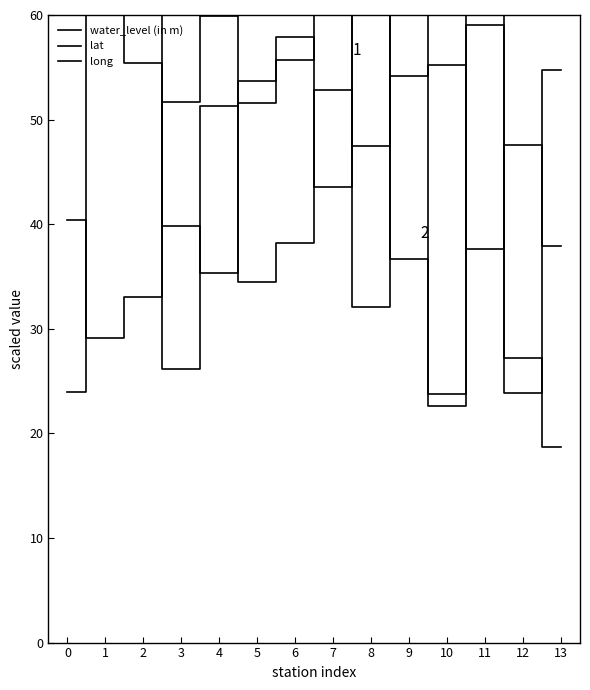

Reading right to left, list all the values displayed in this chart.

water_level (in m): 13=37.9	12=47.6	11=37.6	10=55.2	9=54.2	8=47.4	7=52.8	6=38.2	5=34.5	4=59.9	3=51.7	2=33.1	1=29.1	0=40.4
lat: 13=54.7	12=23.9	11=67.6	10=22.6	9=36.6	8=80.8	7=43.5	6=57.9	5=51.6	4=35.3	3=39.8	2=55.4	1=60.7	0=24.0
long: 13=18.7	12=27.2	11=59.0	10=23.7	9=89.5	8=32.1	7=85.0	6=55.7	5=53.7	4=51.3	3=26.1	2=83.8	1=98.0	0=61.9